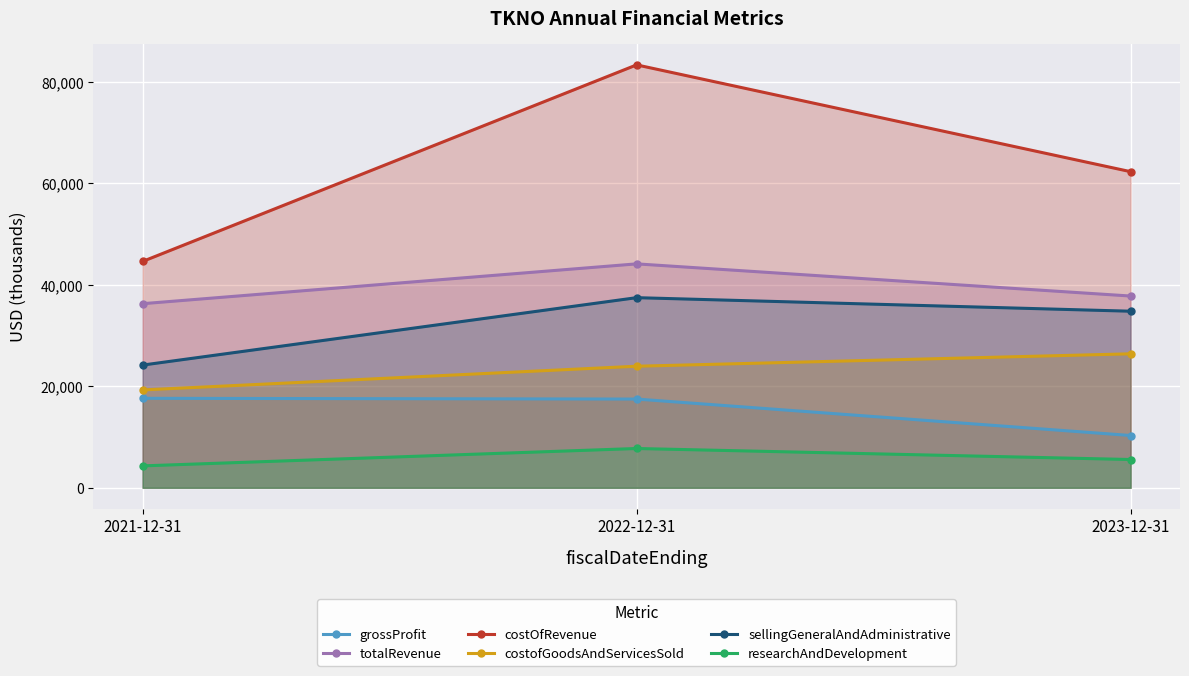

What is the maximum value for researchAndDevelopment?

7737